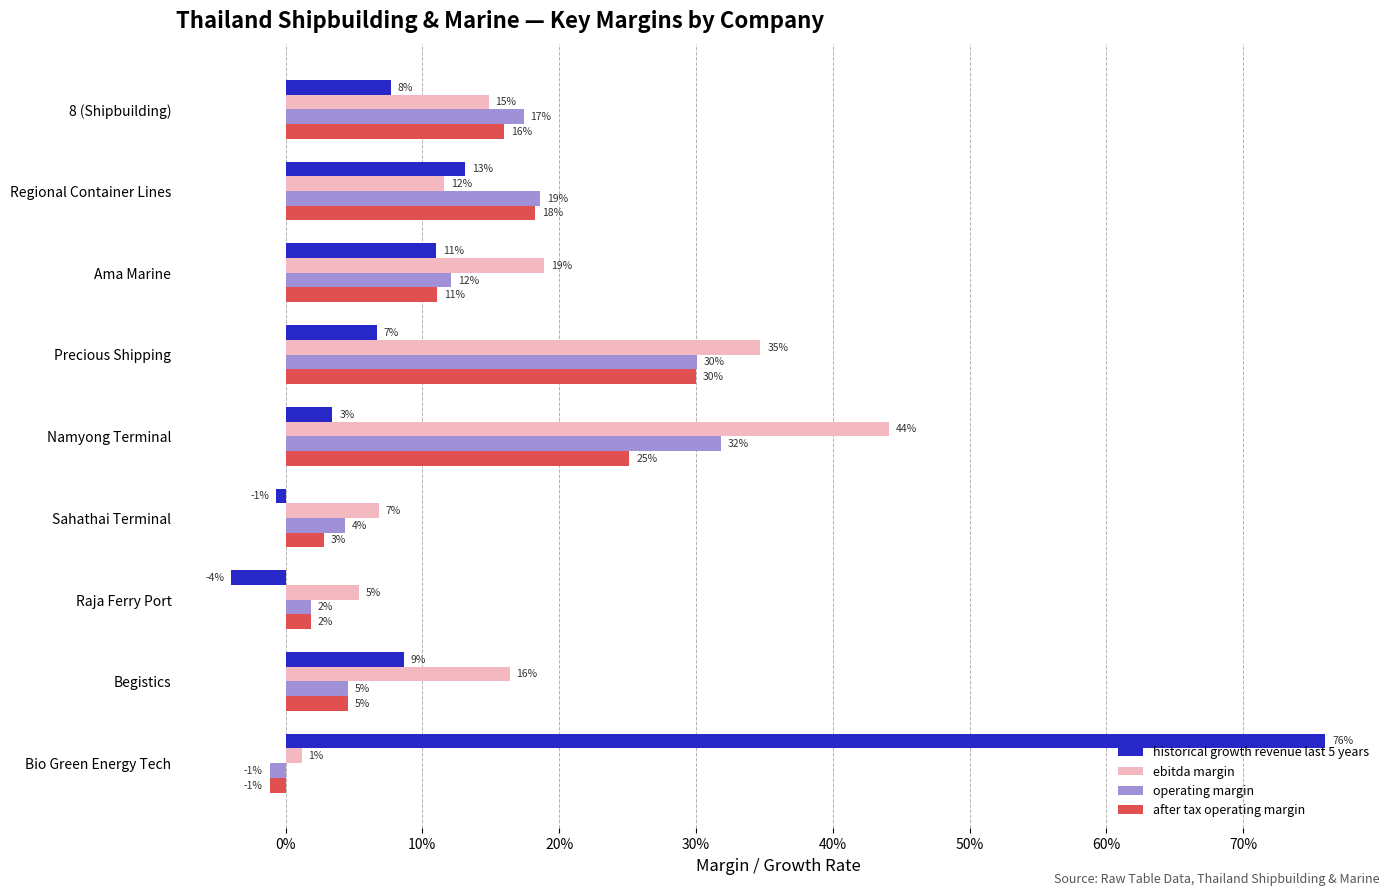

At how many categories does at least one series exceed 0?

9